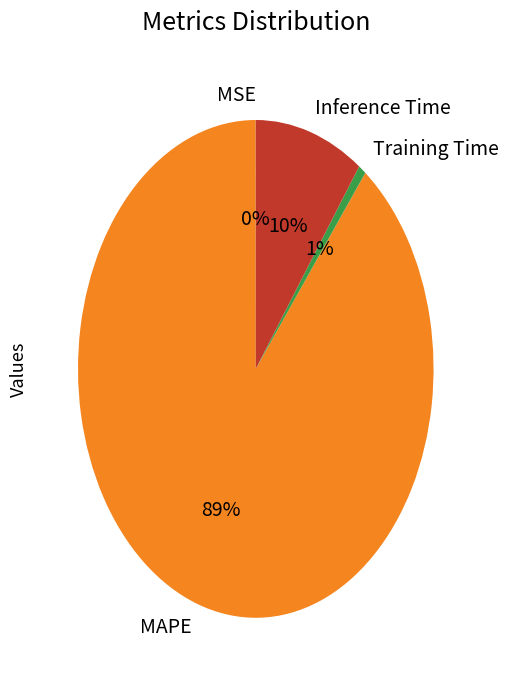

To the nearest percent, what is the combined percentage of Training Time and Inference Time?

11%